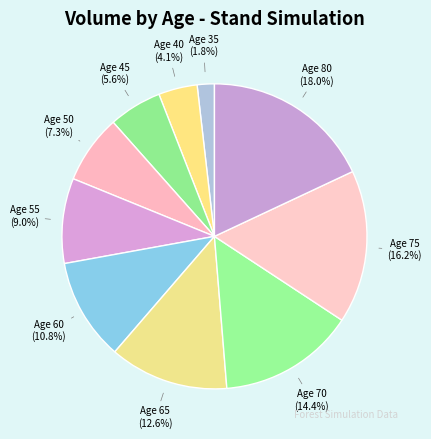

What is the ratio of the value at Age 70 to the value at Age 45?

2.6